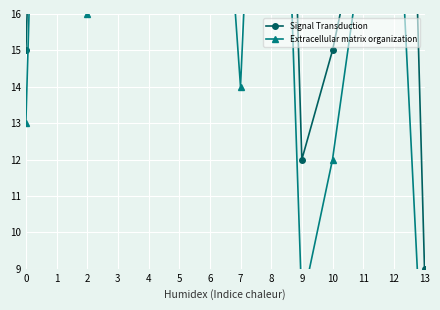

At which label is Extracellular matrix organization closest to 23?

3